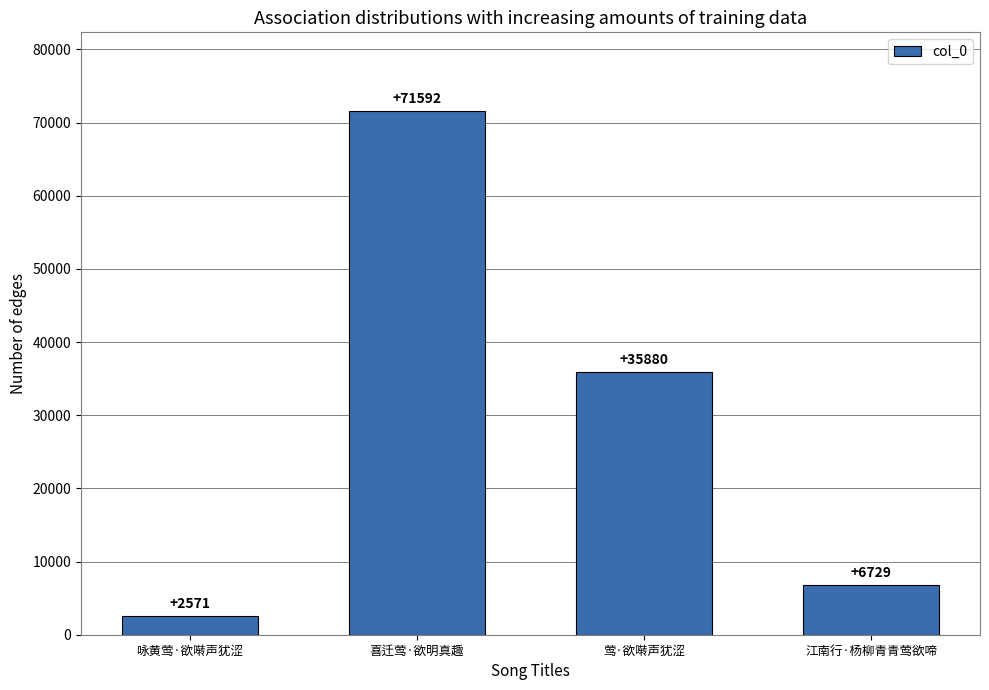

Rank the categories by value from lowest to highest.

咏黄莺·欲啭声犹涩, 江南行·杨柳青青莺欲啼, 莺·欲啭声犹涩, 喜迁莺·欲明真趣